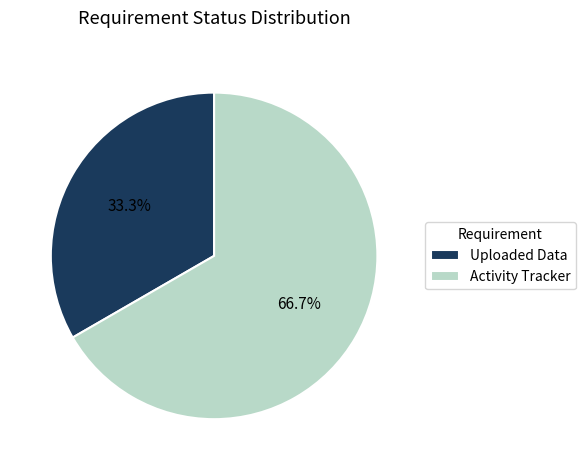

To the nearest percent, what is the average slice percentage?

50%